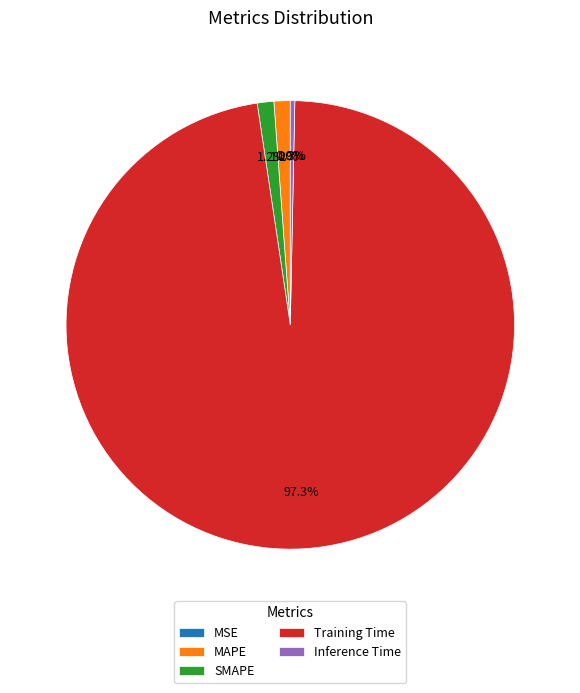

To the nearest percent, what is the combined percentage of MAPE and SMAPE?

2%